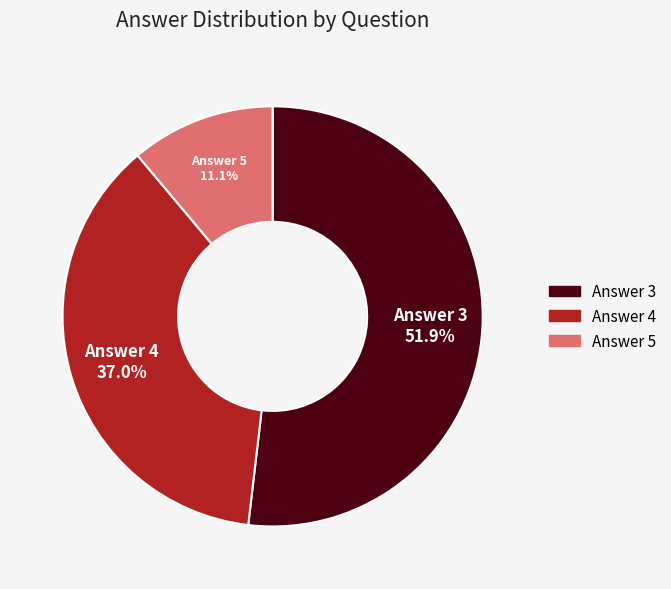

Is there any slice that represents more than half of the pie?

Yes